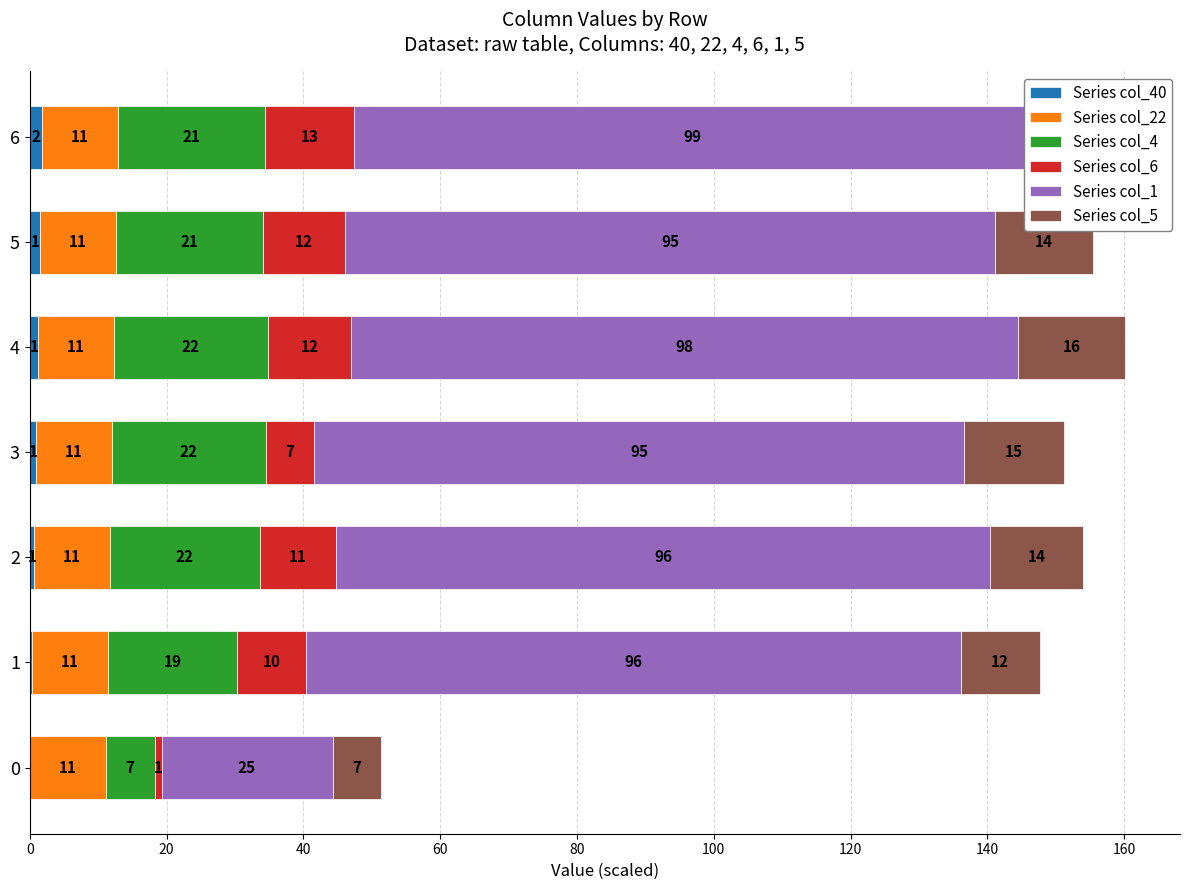

Count the number of categories in the chart.

7